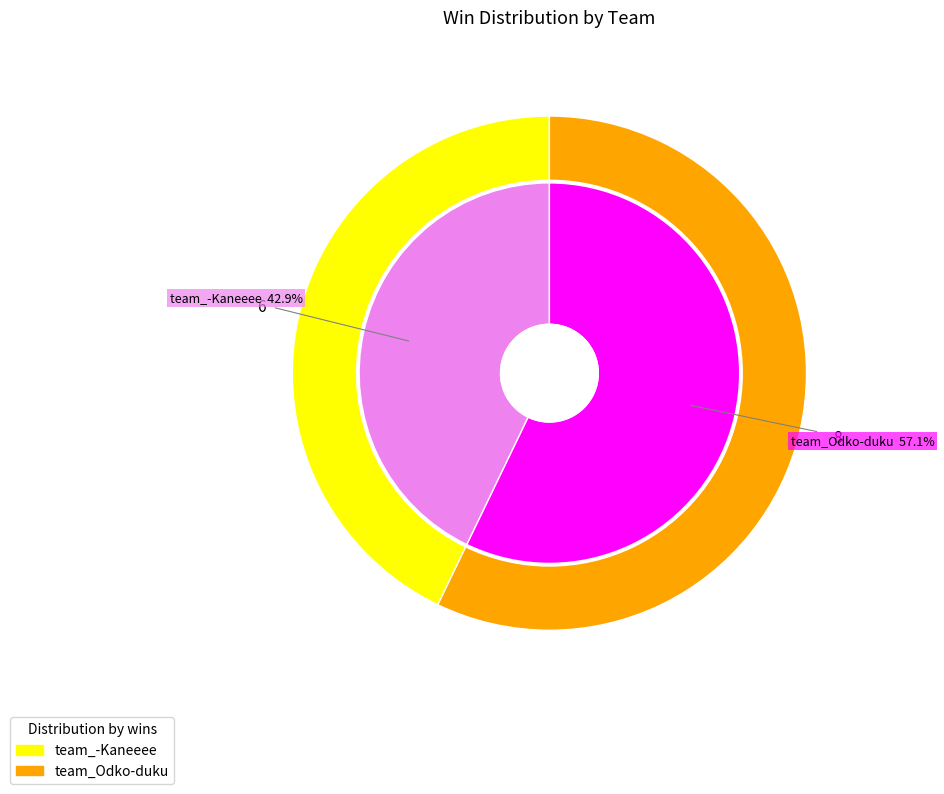

Which slice is the smallest?

team_-Kaneeee